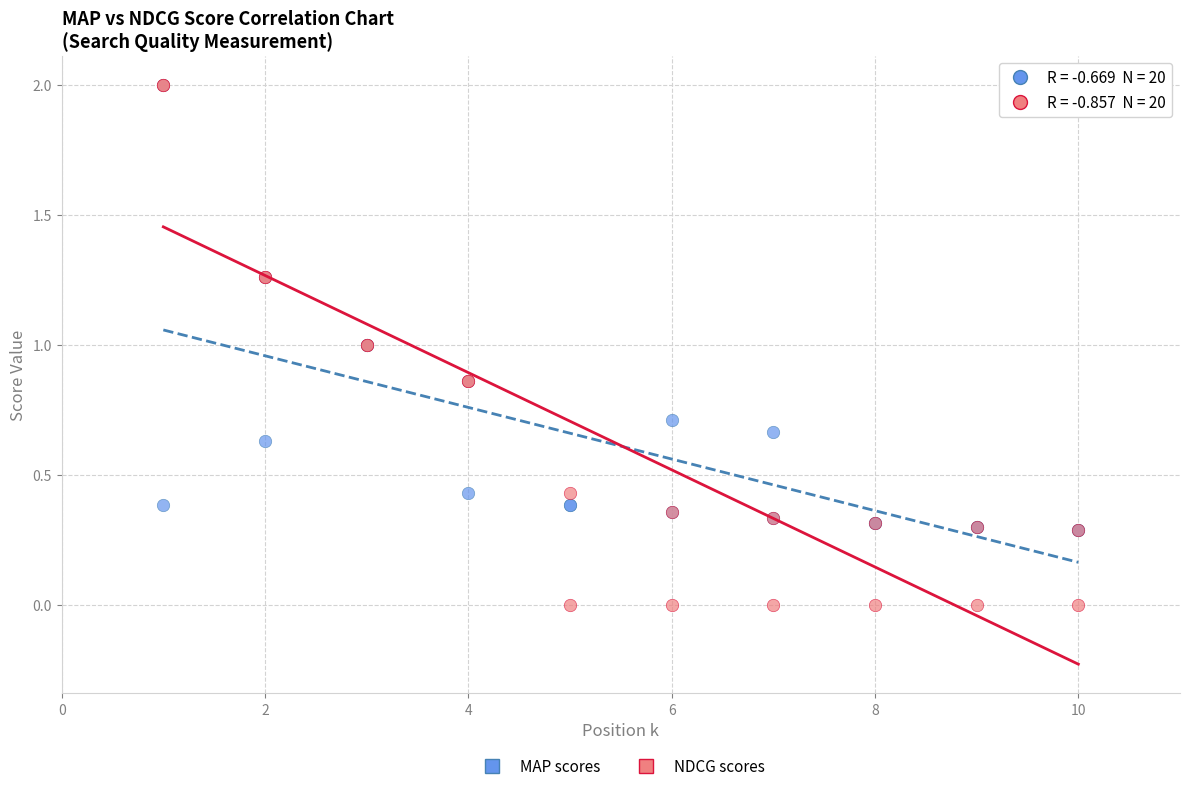

What are all the series names shown in the legend?

MAP scores, NDCG scores